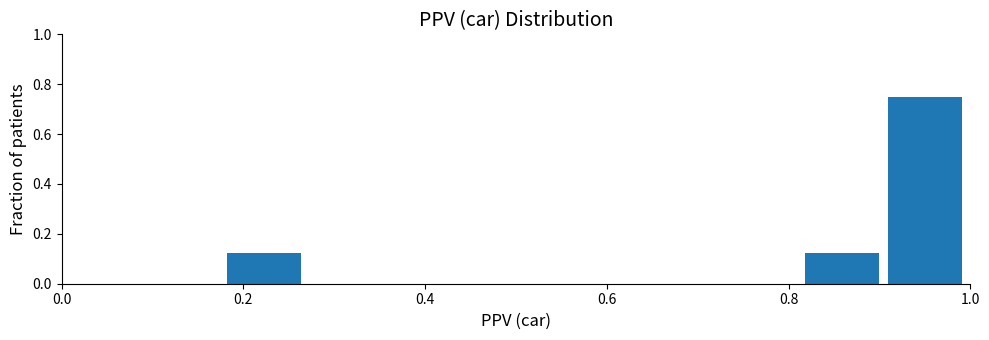

Reading left to right, list every bar in this chart as the range it spans on the x-axis followed by its height. Neither the bar edges nor the heights are printed on the chart, so give them approximately, as read against the axes.

0.00 to 0.10: 0
0.10 to 0.18: 0
0.18 to 0.28: 0.12
0.28 to 0.36: 0
0.36 to 0.46: 0
0.46 to 0.54: 0
0.54 to 0.64: 0
0.64 to 0.72: 0
0.72 to 0.82: 0
0.82 to 0.90: 0.12
0.90 to 1.00: 0.76